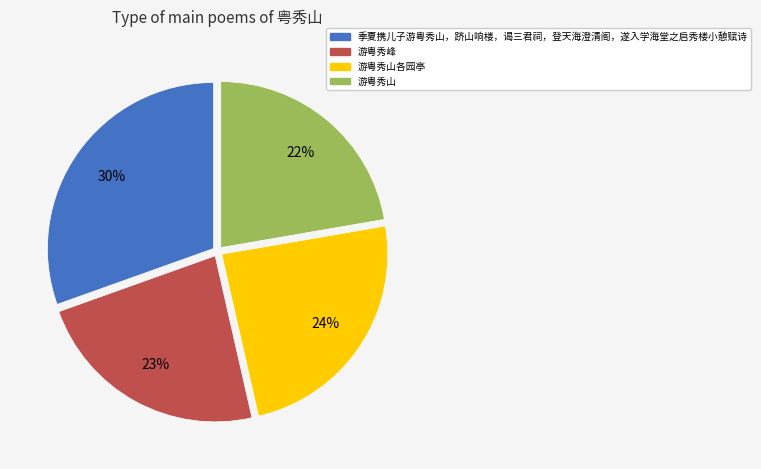

To the nearest percent, what is the difference between the 游粤秀山各园亭 and 季夏携儿子游粤秀山，跻山响楼，谒三君祠，登天海澄清阁，遂入学海堂之启秀楼小憩赋诗 slice percentages?

6%